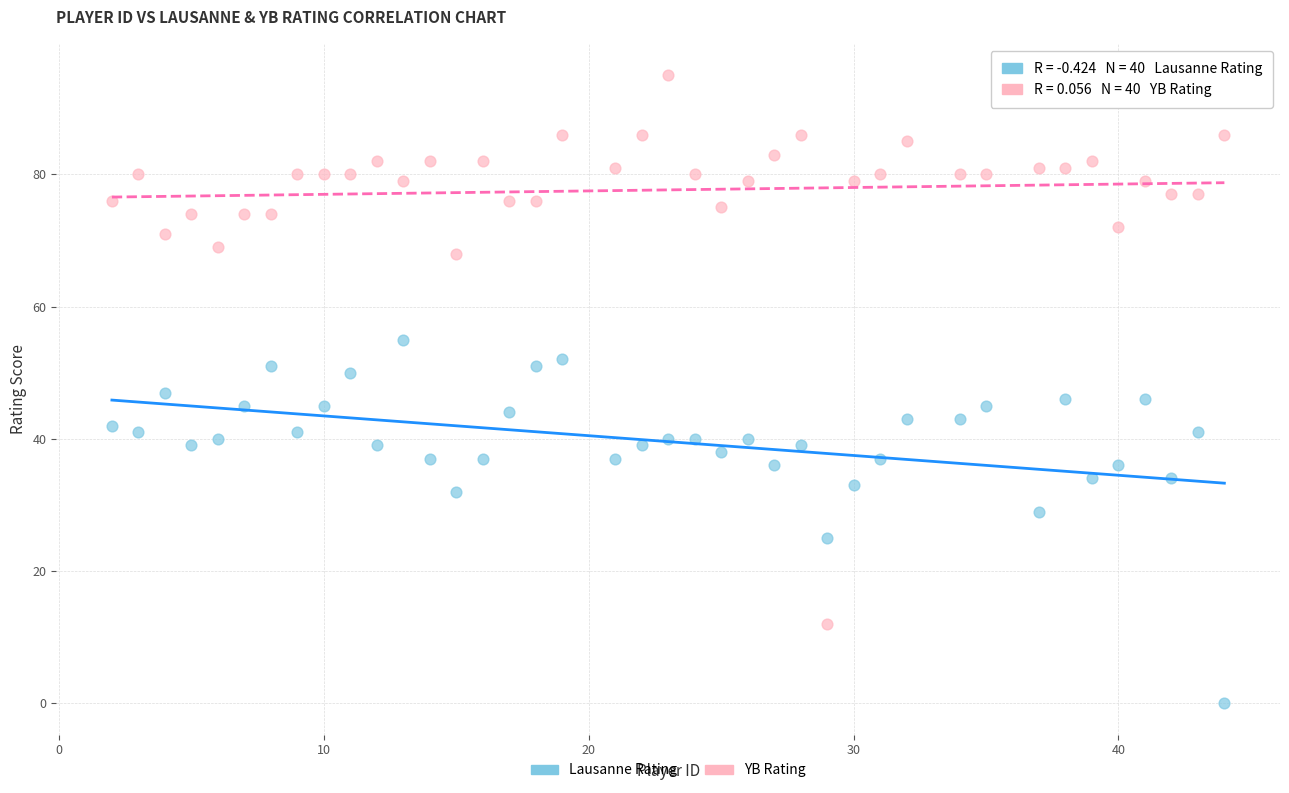

Across all data points, what is the range of X values (max minus min)?

42